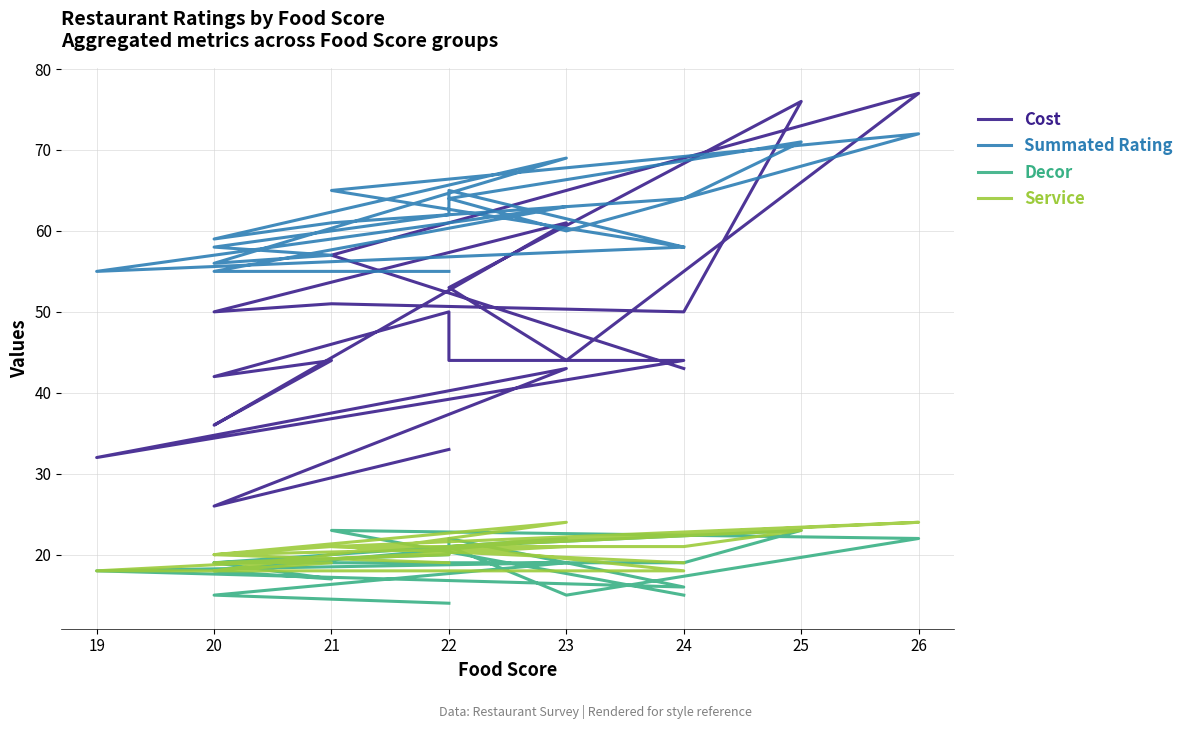

What is the value of the Decor point at the 5th from the left?

16